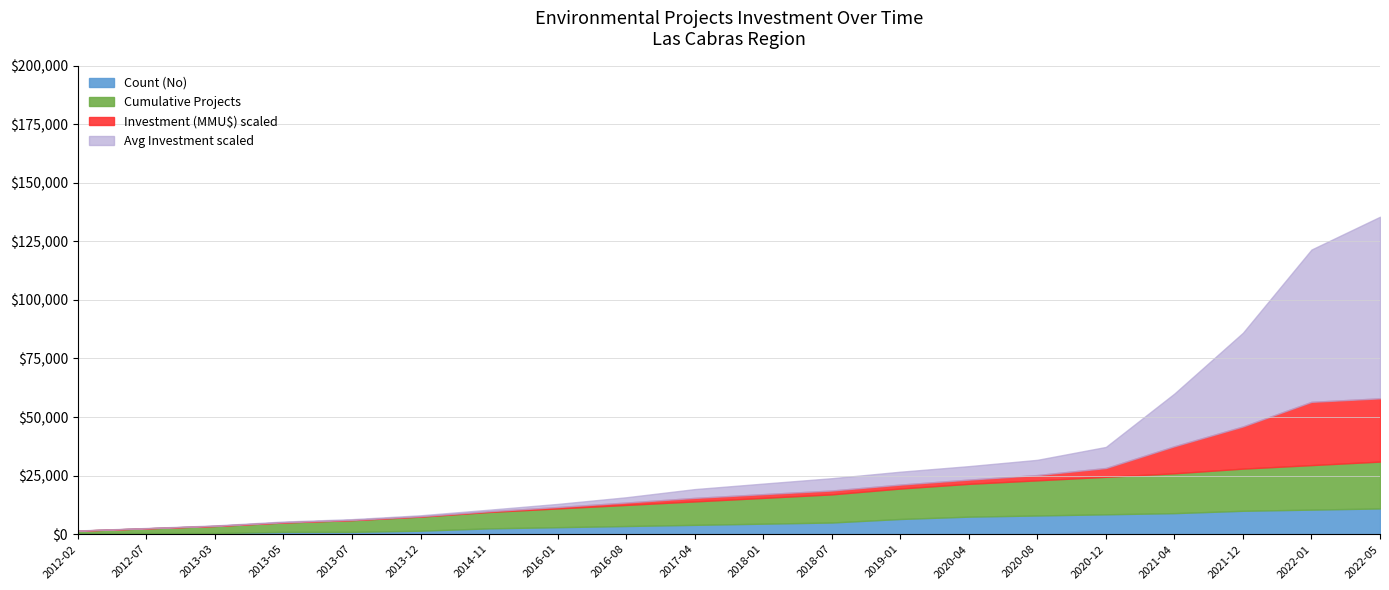

What are all the series names shown in the legend?

Count (No), Cumulative Projects, Investment (MMU$) scaled, Avg Investment scaled